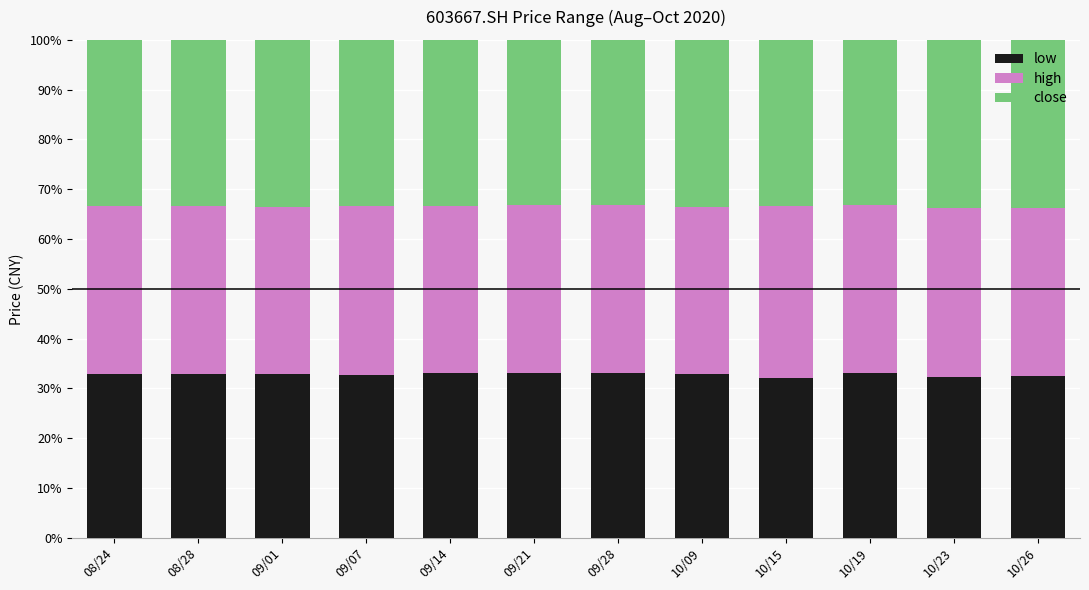

What is the lowest value of the low series?

32.1